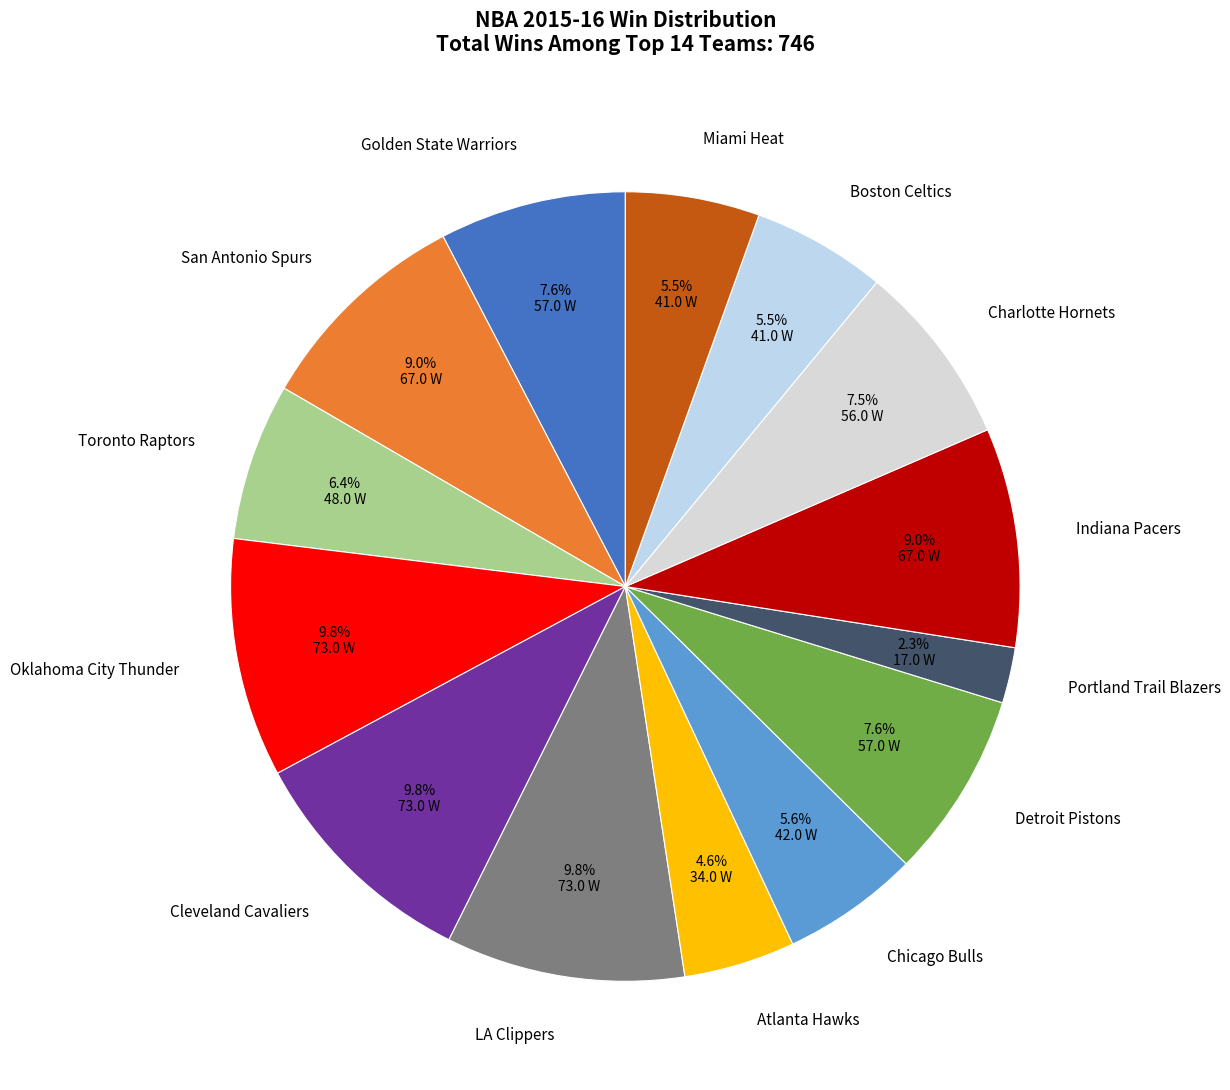

To the nearest percent, what is the average slice percentage?

7%